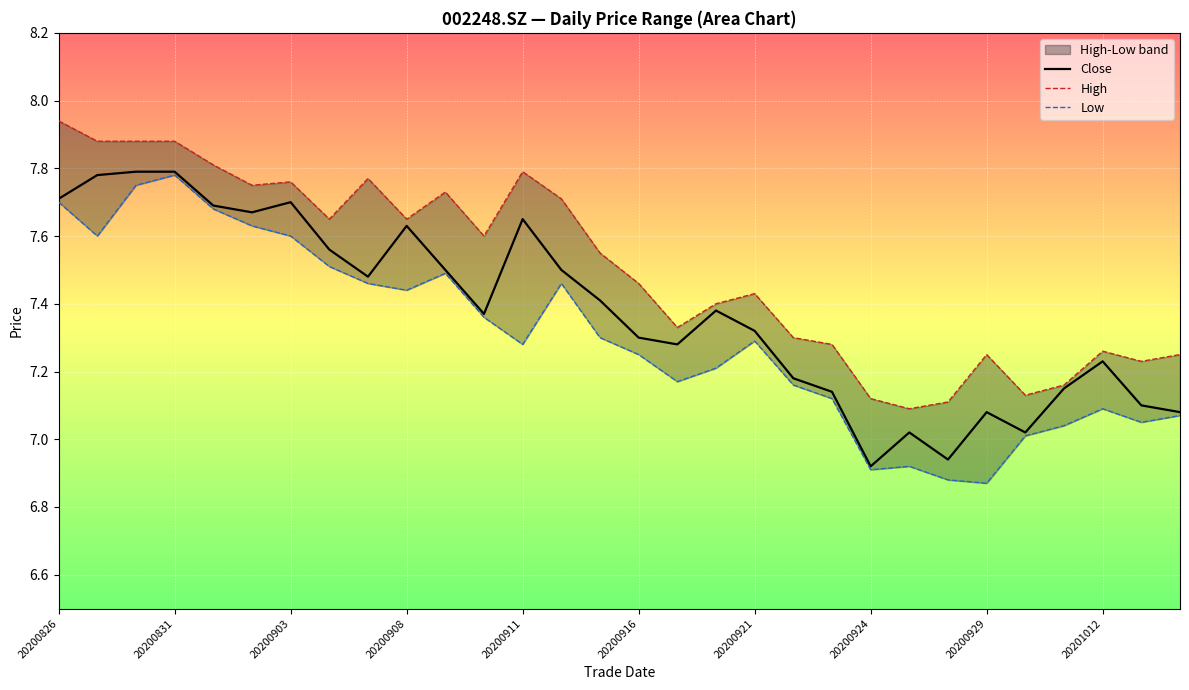

Where does the Close series first go above 7?

20200826